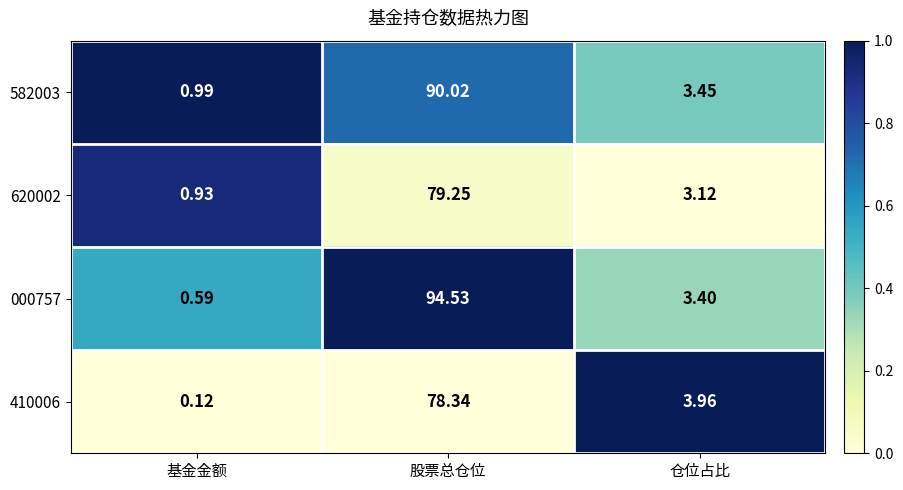

Rank the categories by 410006 value from lowest to highest.

基金金额, 仓位占比, 股票总仓位